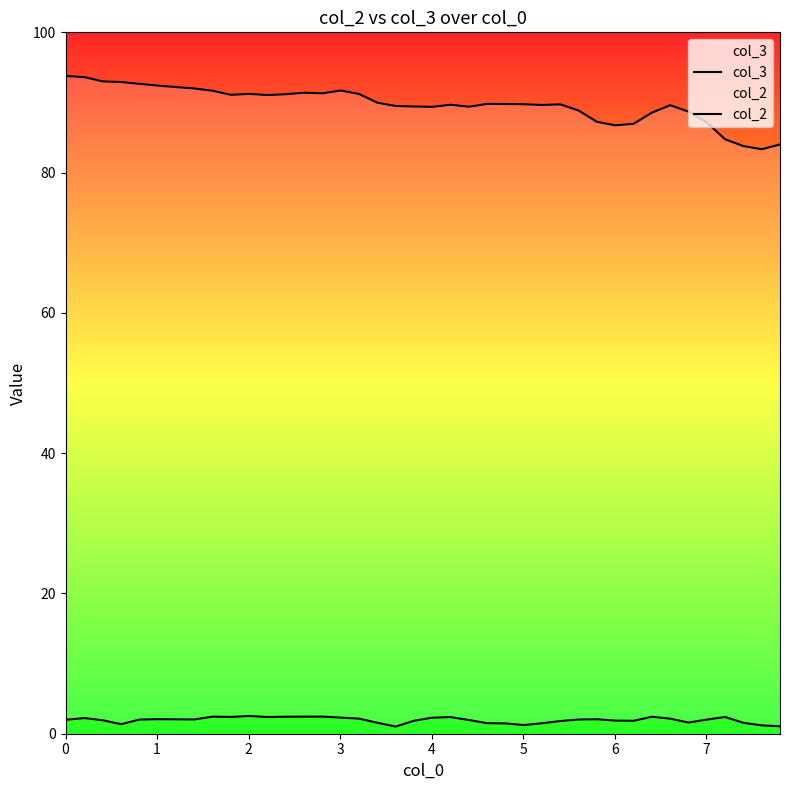

Reading left to right, transcribe all the data shown in this chart.

col_3: 93.8	93.6	93.0	92.9	92.7	92.4	92.2	92.0	91.7	91.1	91.2	91.1	91.2	91.4	91.3	91.7	91.2	90.0	89.5	89.4	89.4	89.7	89.4	89.8	89.8	89.7	89.6	89.7	88.8	87.2	86.7	87.0	88.5	89.6	88.7	87.2	84.8	83.8	83.3	84.0
col_2: 2.0	2.2	1.9	1.4	2.0	2.1	2.1	2.0	2.4	2.4	2.5	2.4	2.4	2.4	2.4	2.3	2.2	1.6	1.0	1.8	2.3	2.4	2.0	1.5	1.5	1.2	1.5	1.8	2.0	2.1	1.9	1.8	2.4	2.1	1.6	2.0	2.4	1.6	1.2	1.1